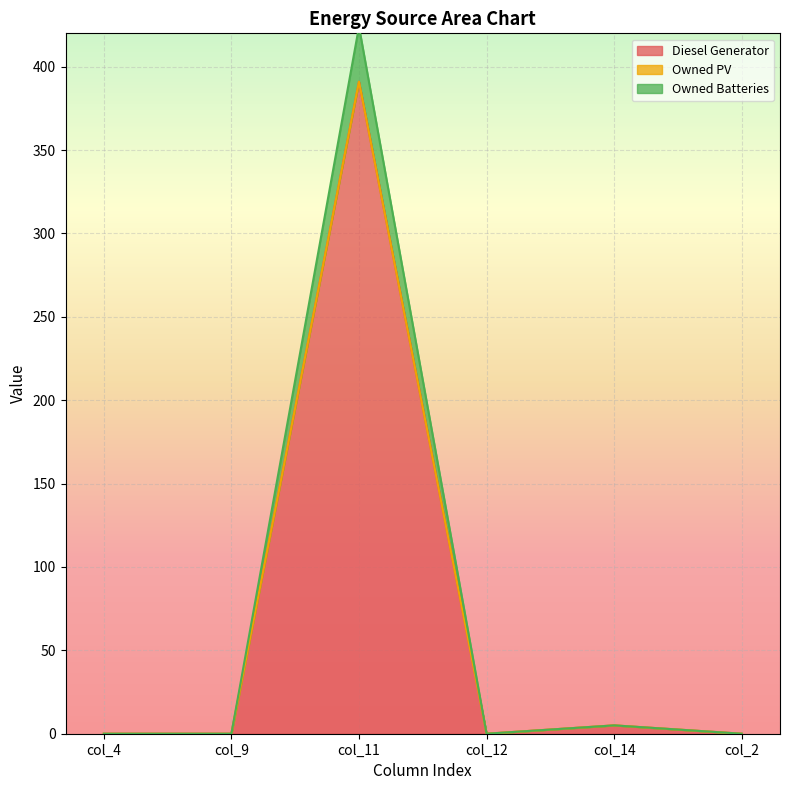

How many lines are shown in the chart?

3